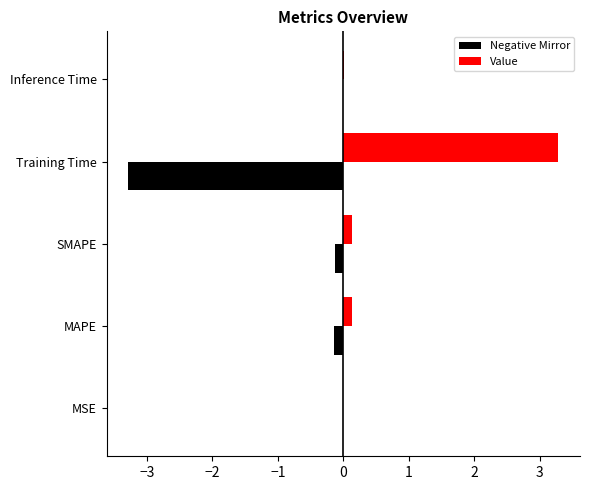

What are all the series names shown in the legend?

Negative Mirror, Value